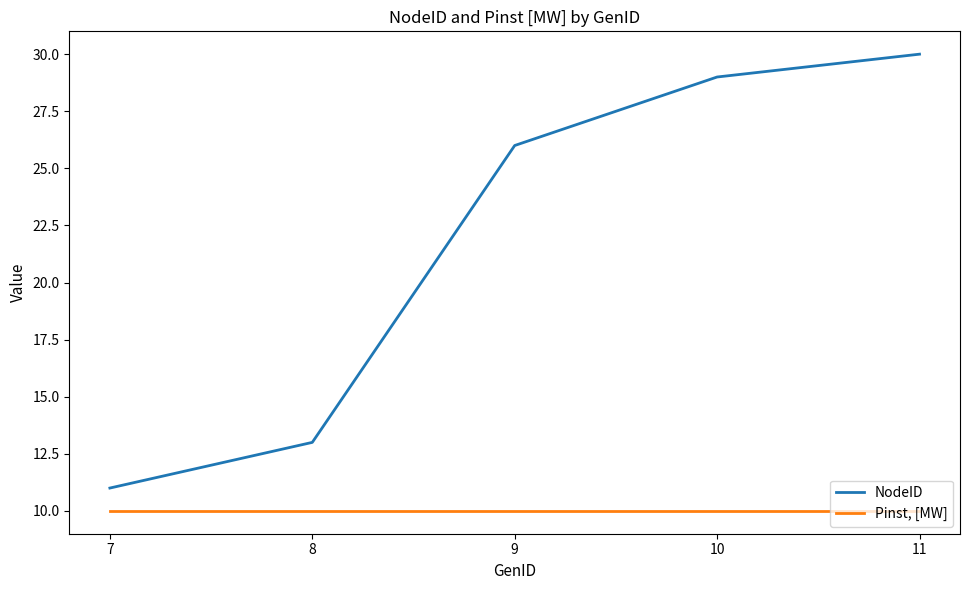

At how many categories does at least one series exceed 10?

5